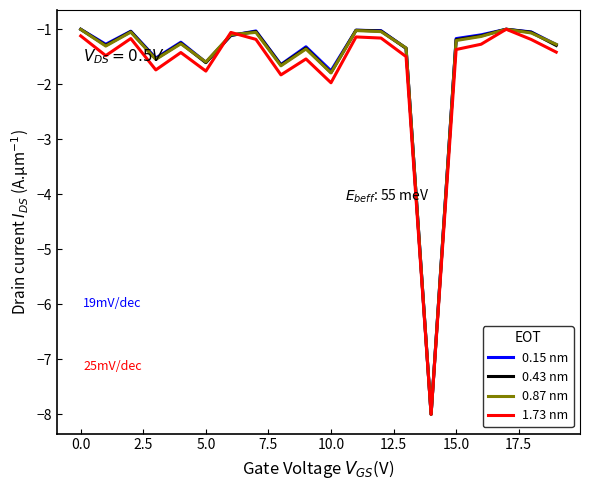

What is the greatest value displayed?

-1.0